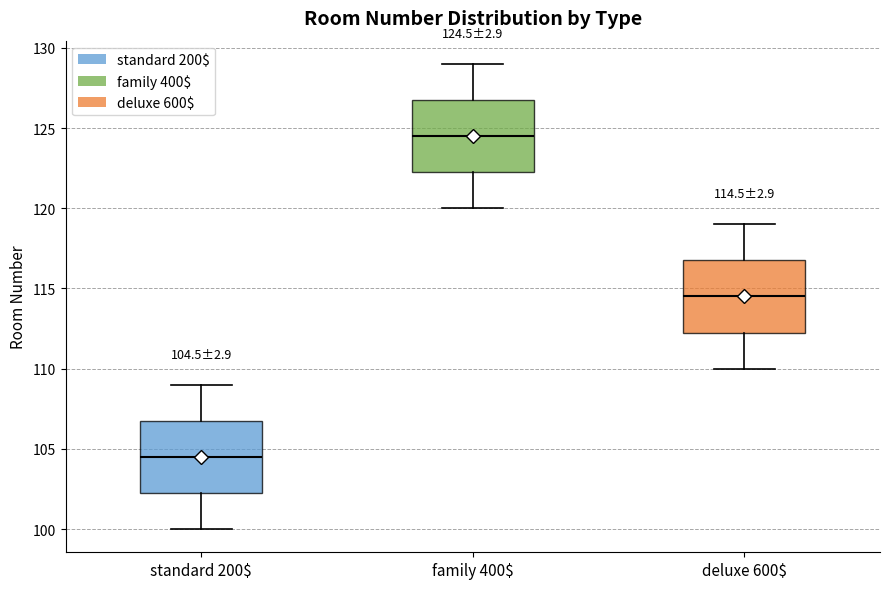

Which box has the lowest median line?

standard 200$